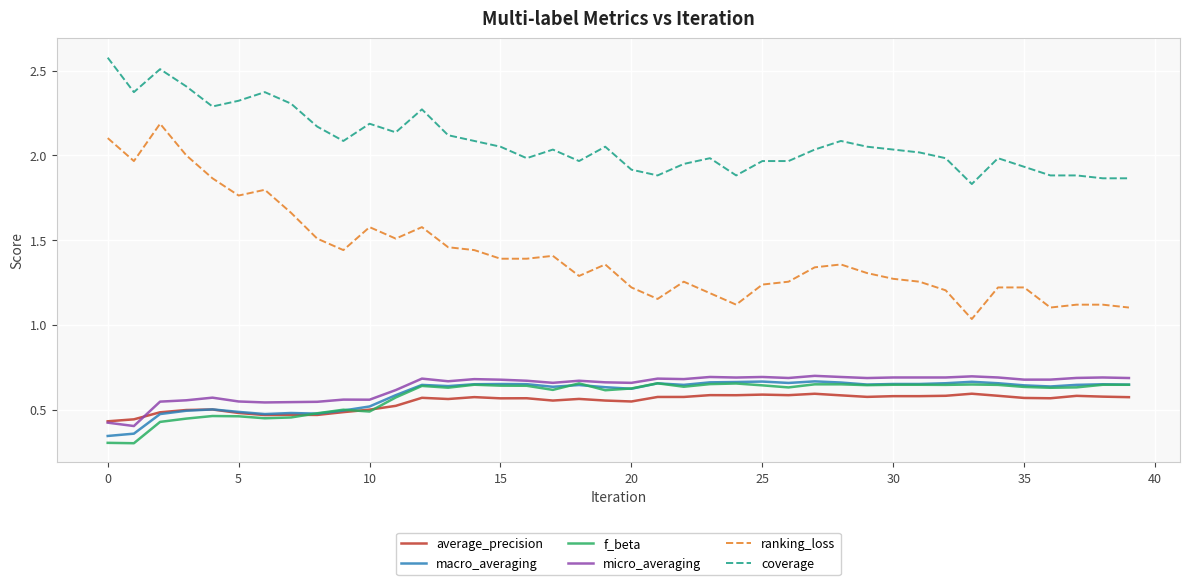

Which series has the largest range (max minus min)?

ranking_loss